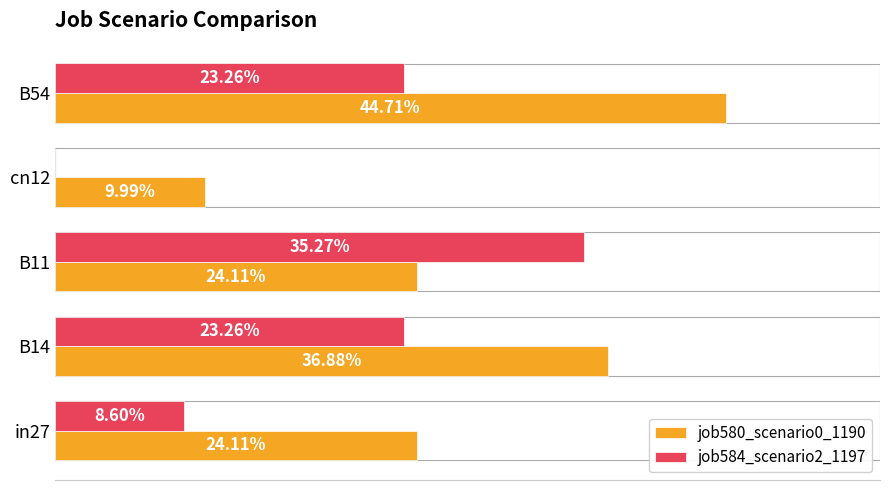

What are all the series names shown in the legend?

job580_scenario0_1190, job584_scenario2_1197